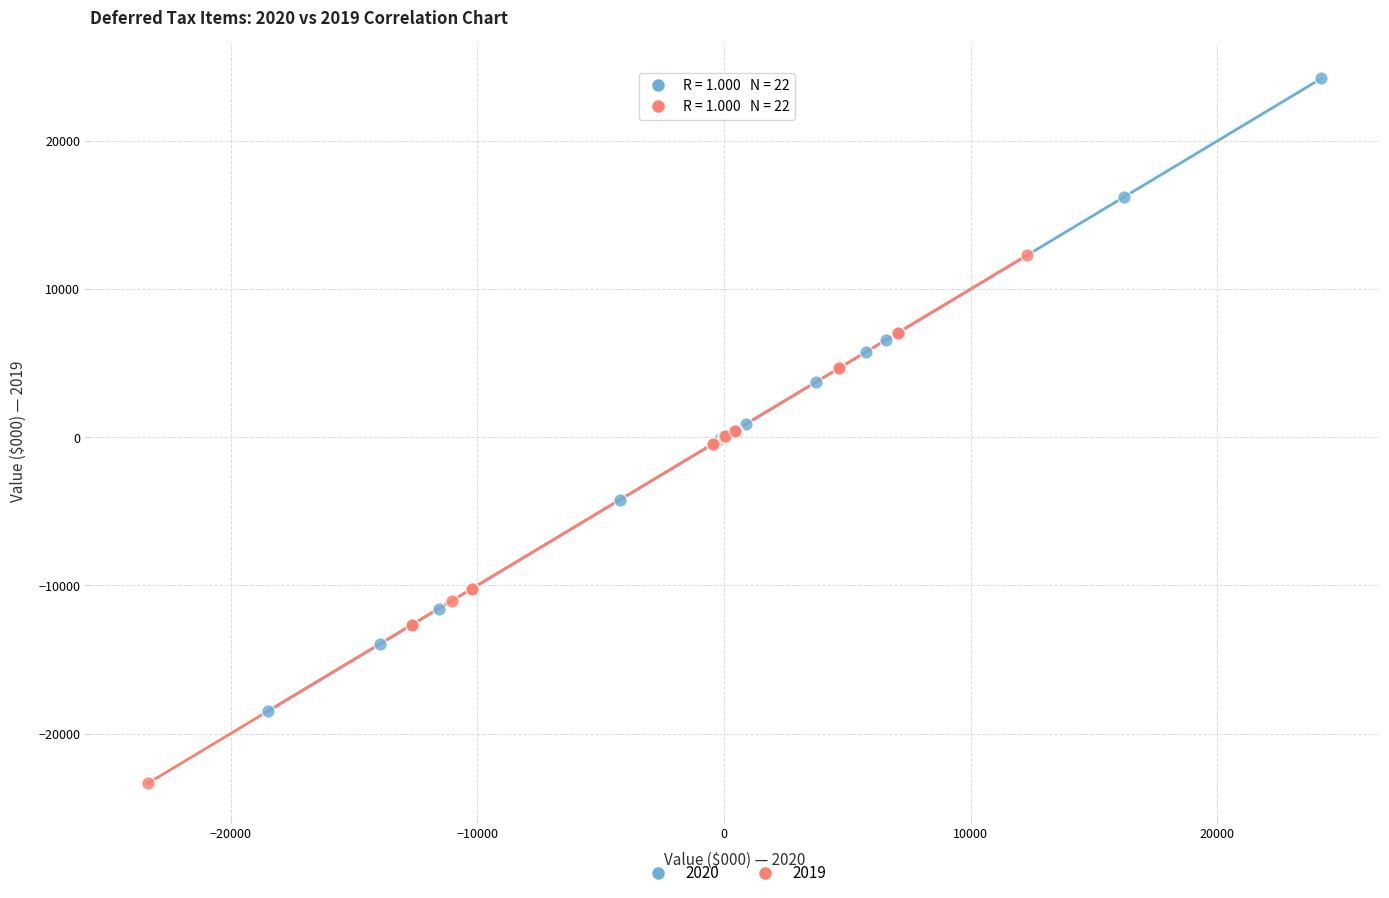

What are all the series names shown in the legend?

2020, 2019